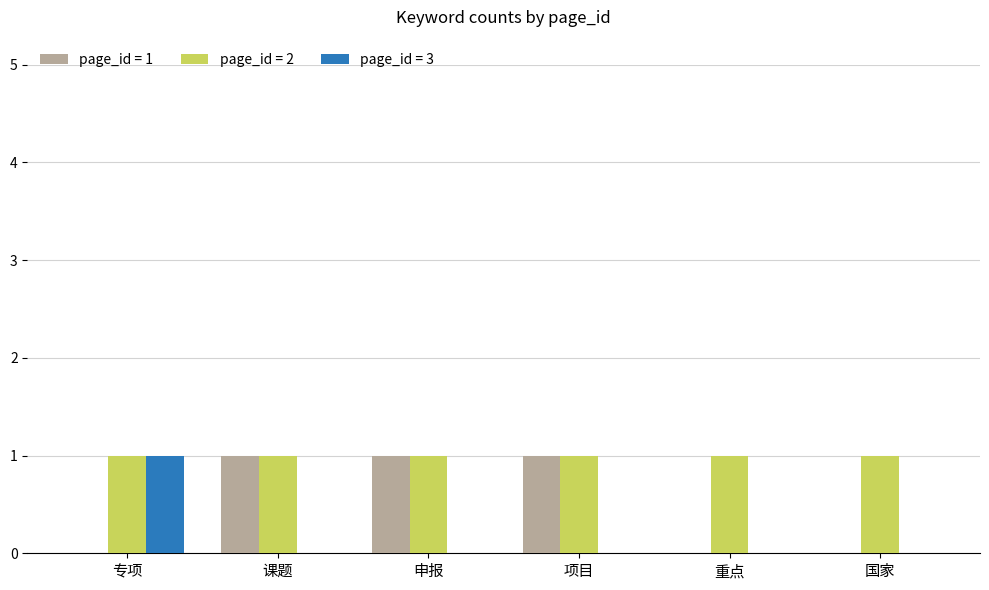

The value of page_id = 2 at 课题 is 1. True or false?

True